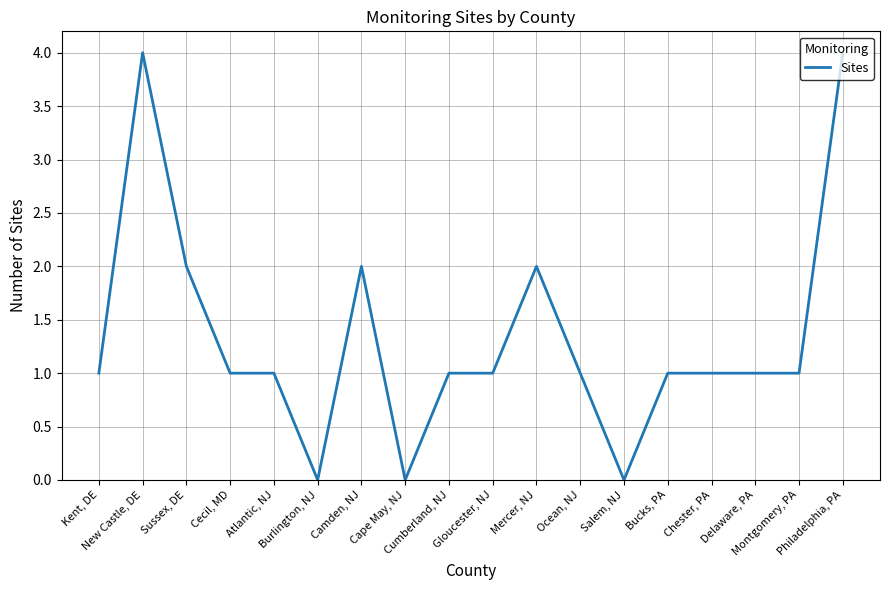

What is the greatest value displayed?

4